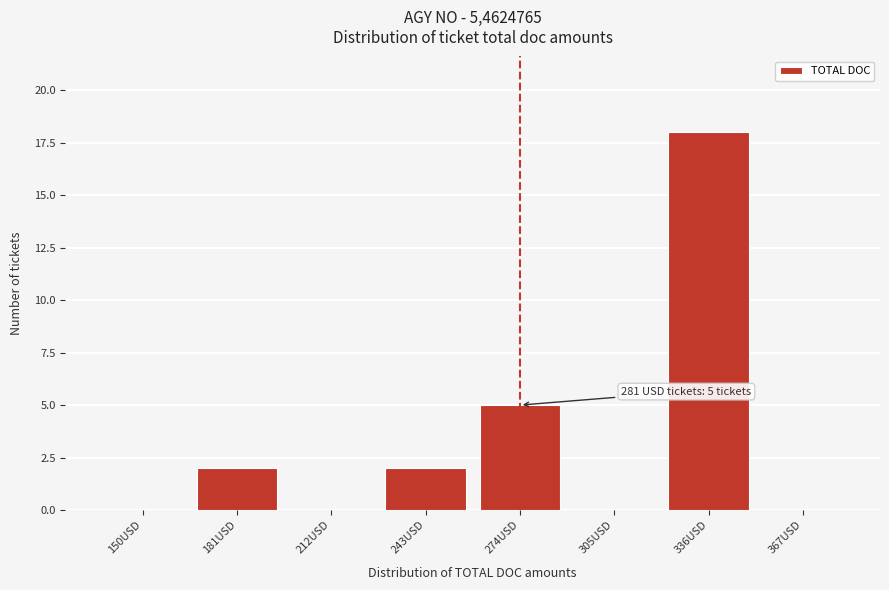

Reading left to right, extract all data points from this chart.

150USD=0	181USD=2	212USD=0	243USD=2	274USD=5	305USD=0	336USD=18	367USD=0